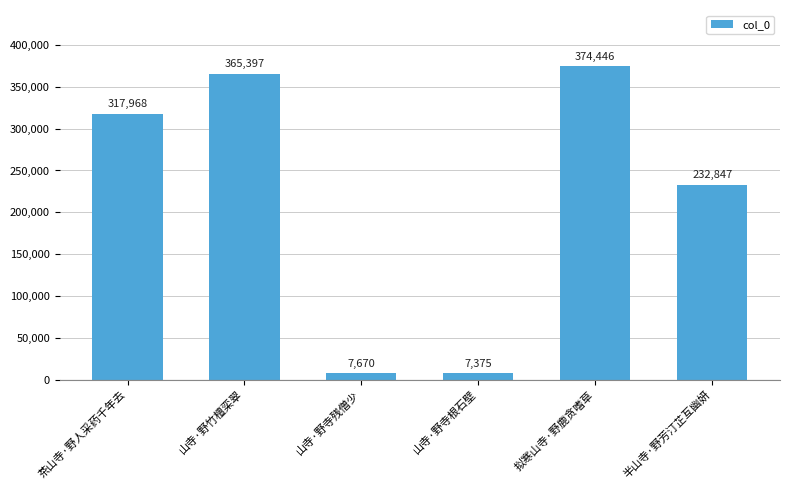

Reading left to right, what are all the values shown in this chart?

317968	365397	7670	7375	374446	232847